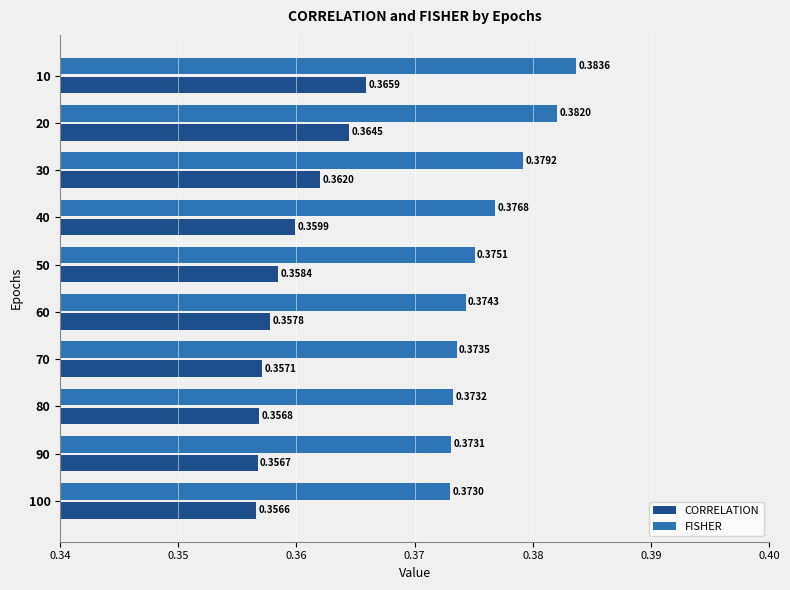

Count the CORRELATION values in the range 0 to 1.

10